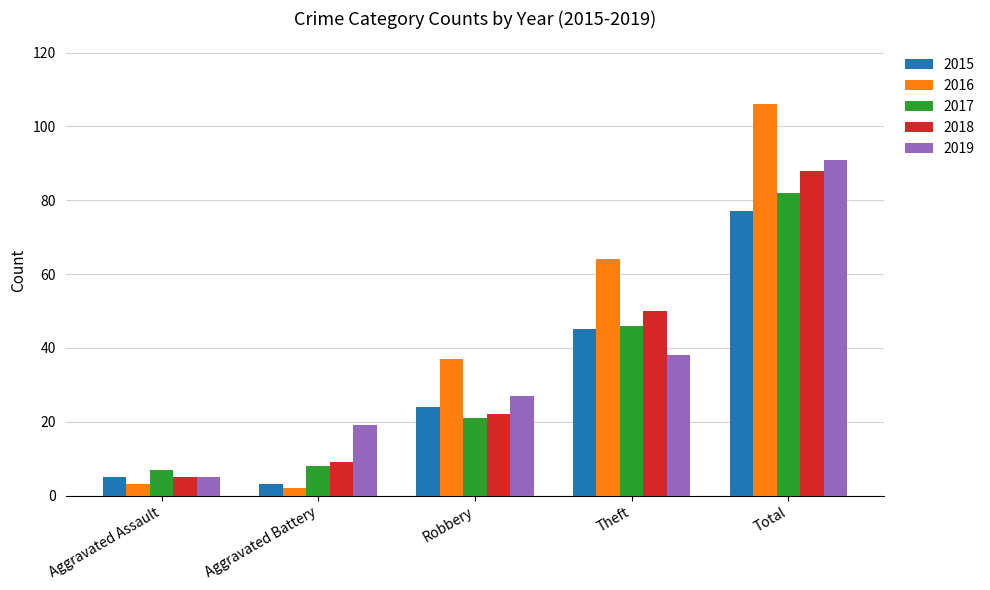

The value of 2015 at Total is 77. True or false?

True